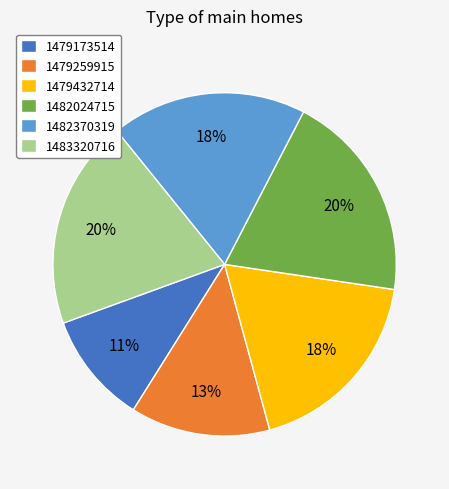

To the nearest percent, what is the average slice percentage?

17%